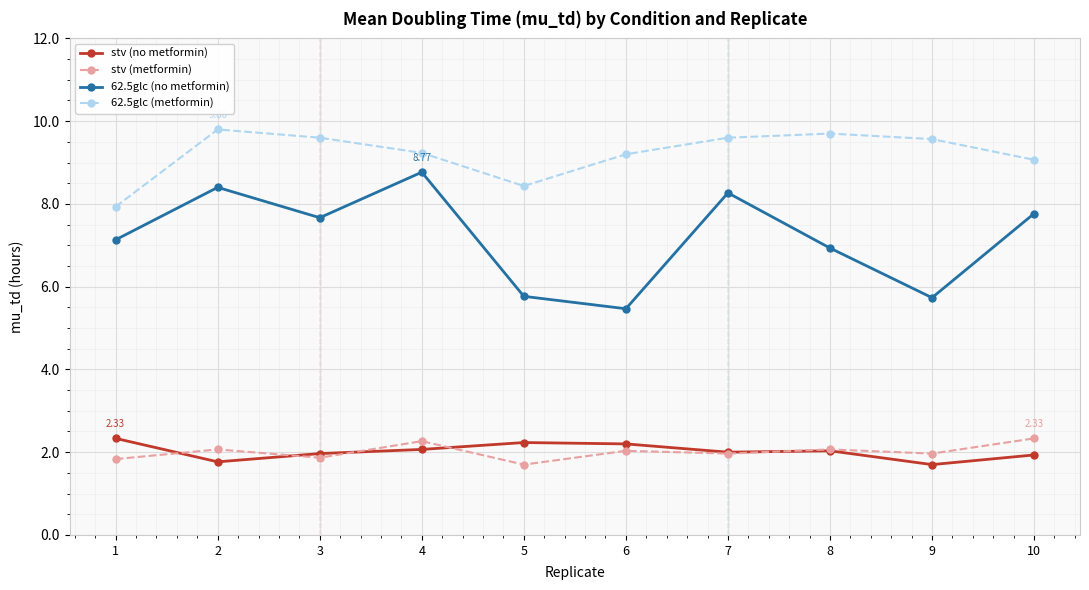

Which category has the lowest value in the stv (metformin) series?

5